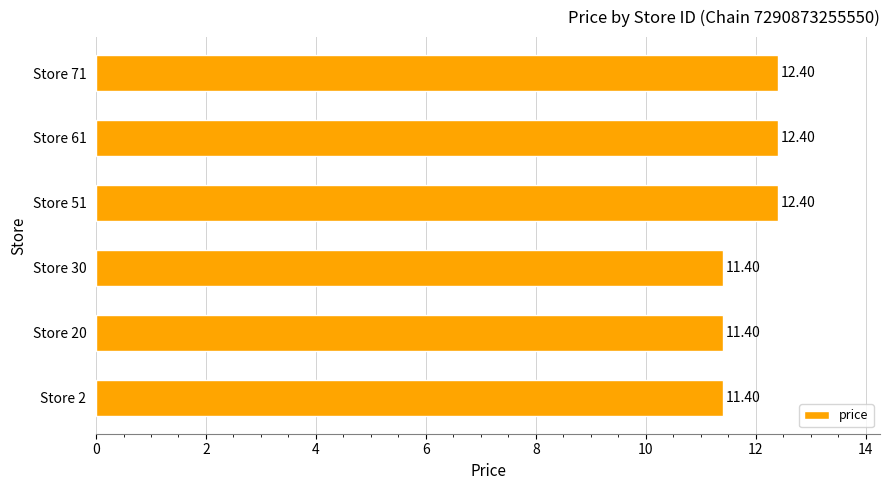

What is the difference between the second highest and second lowest values?

1.0